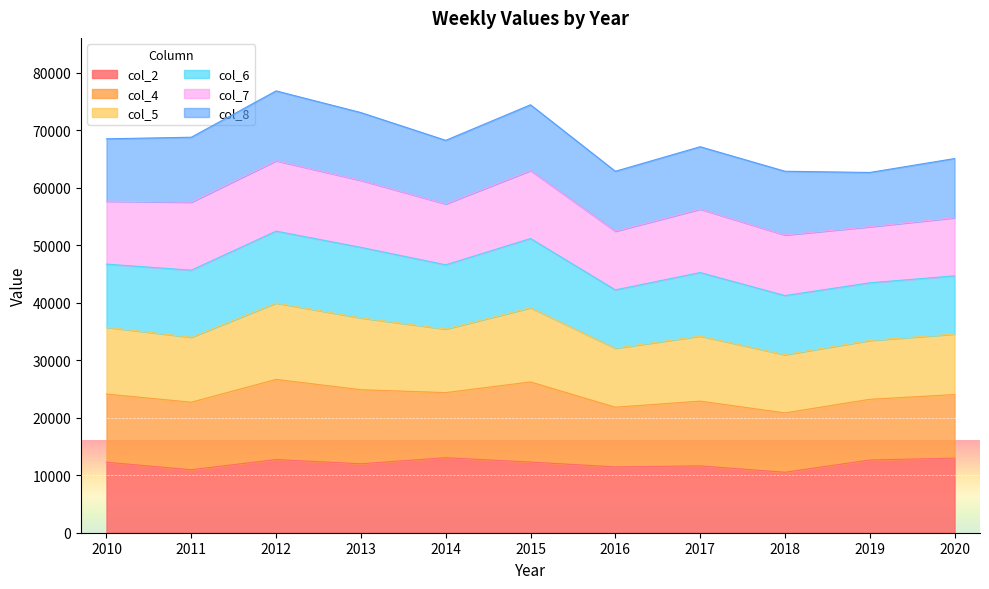

Is it true that col_4 equals 31695 at 2012?

False